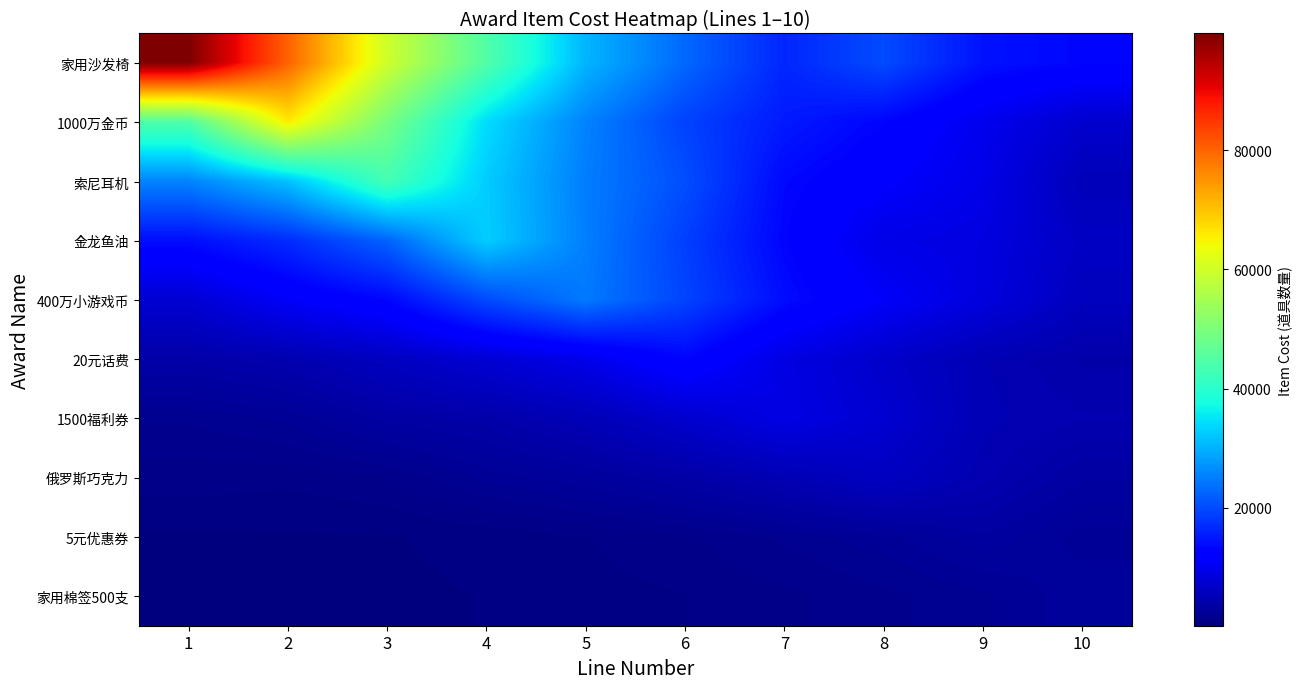

Which category has the highest value across all series?

1